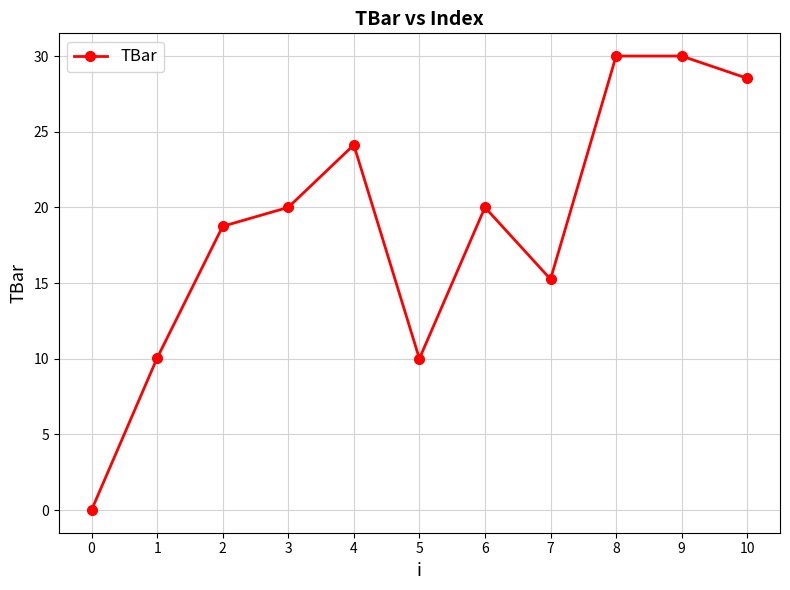

Reading left to right, transcribe all the data shown in this chart.

0=0.0	1=10.0	2=18.7	3=20.0	4=24.1	5=10.0	6=20.0	7=15.3	8=30.0	9=30.0	10=28.5